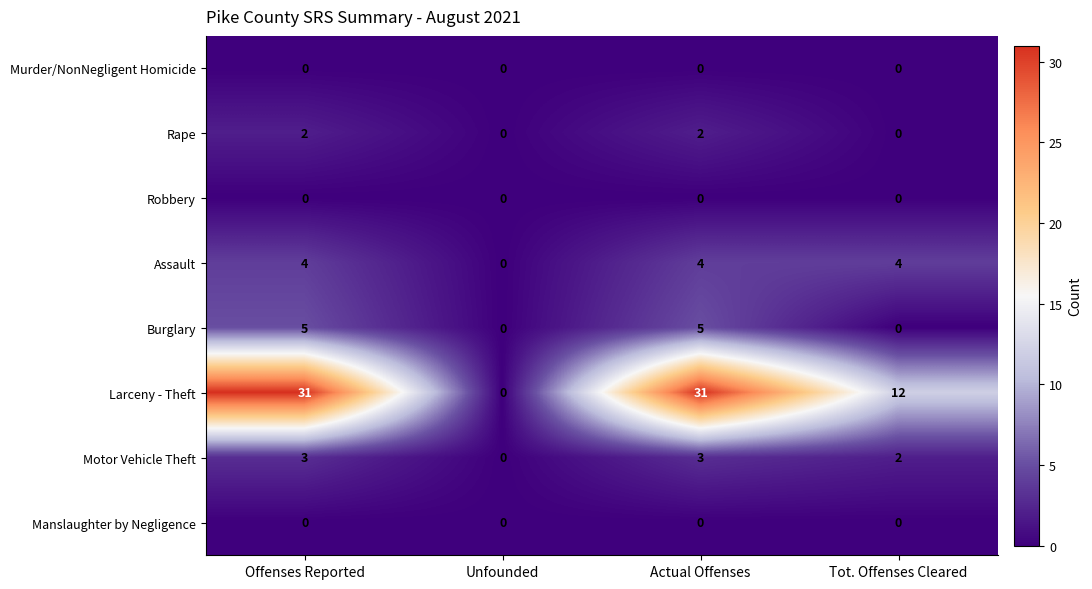

What is the greatest value displayed?

31